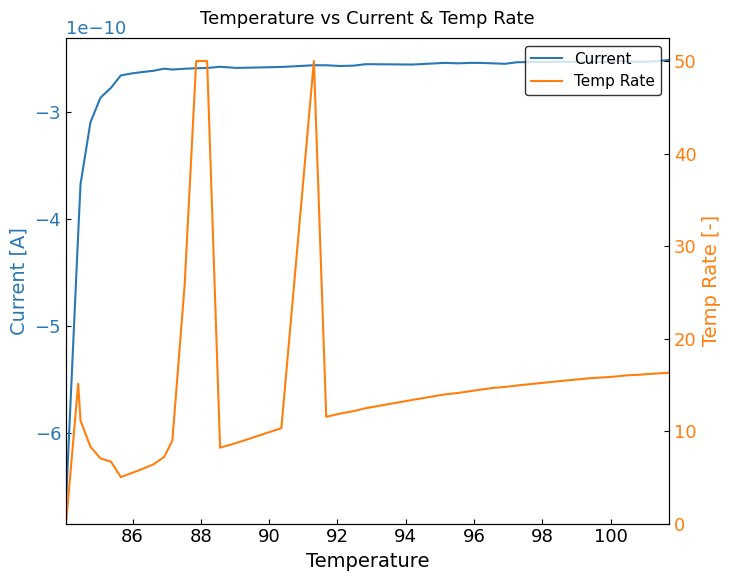

How many series are shown in this chart?

2